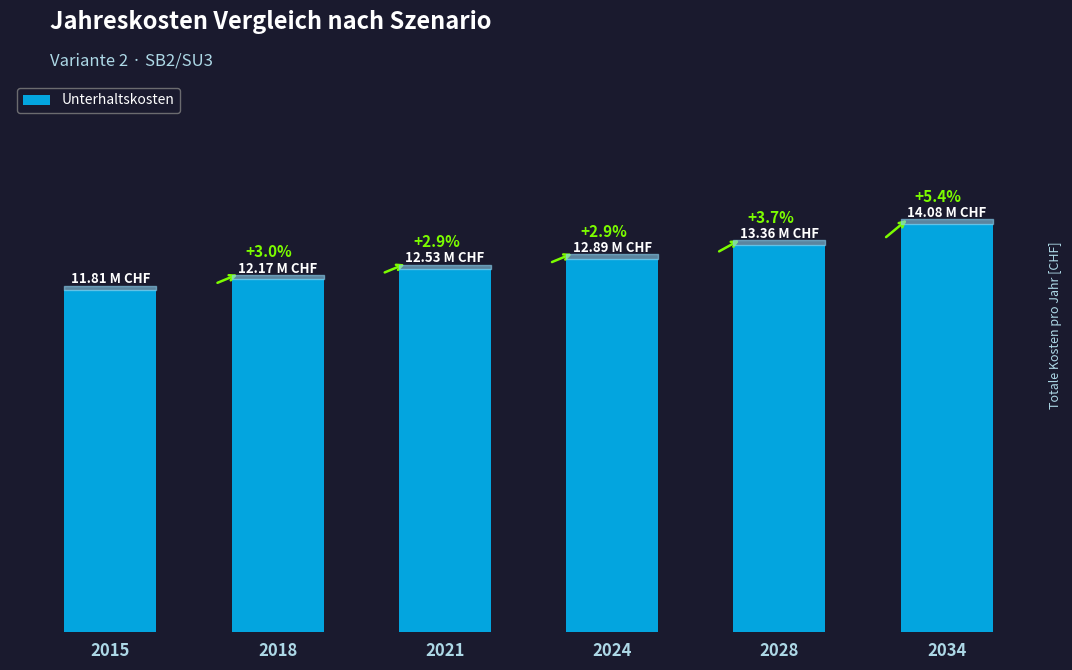

Rank the categories by value from lowest to highest.

2015, 2018, 2021, 2024, 2028, 2034